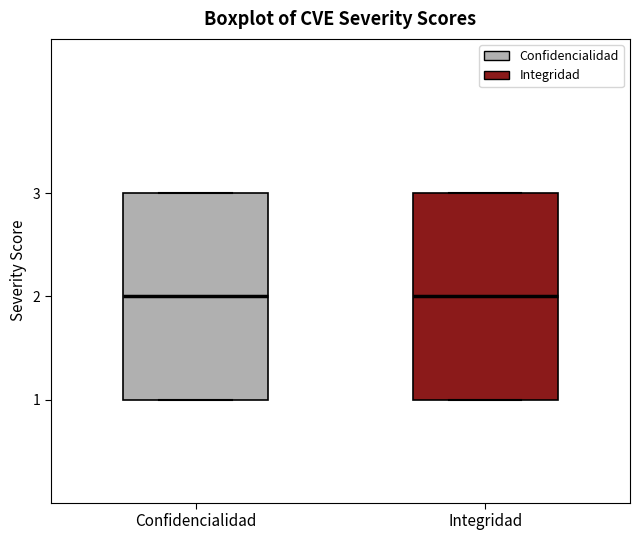

Where does the median line of the box for Integridad sit on the y-axis? The values are not printed on the chart, so give them approximately, as read against the axis.

2